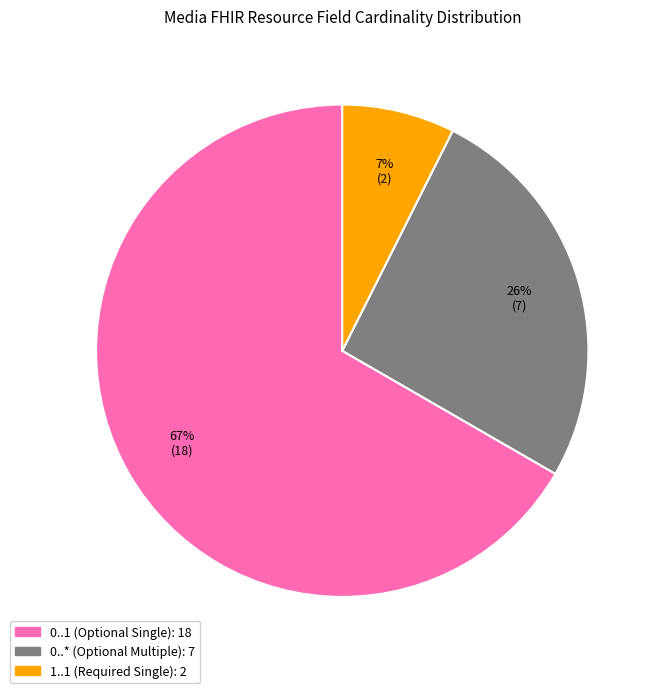

Is there any slice that represents more than half of the pie?

Yes